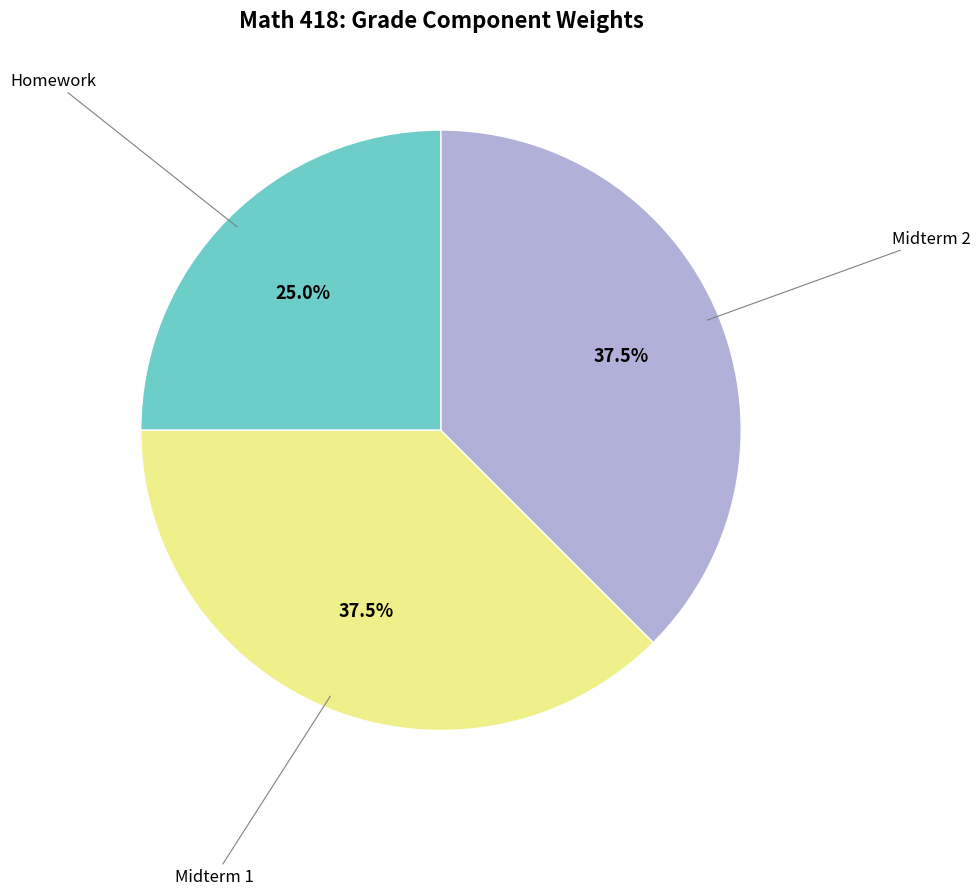

Does Homework represent more than half of the total?

No